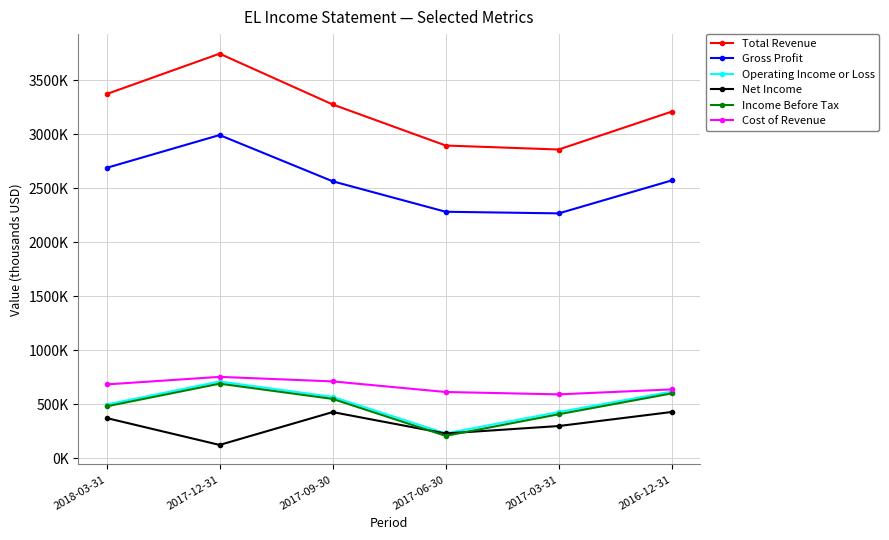

True or false: Total Revenue and Gross Profit intersect in this chart.

False